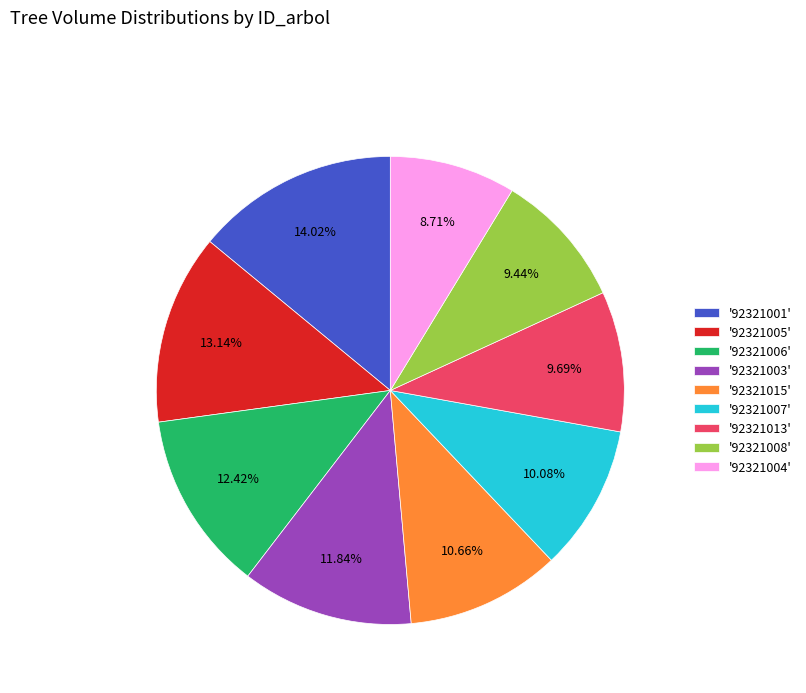

Which has a higher value, '92321007' or '92321003'?

'92321003'